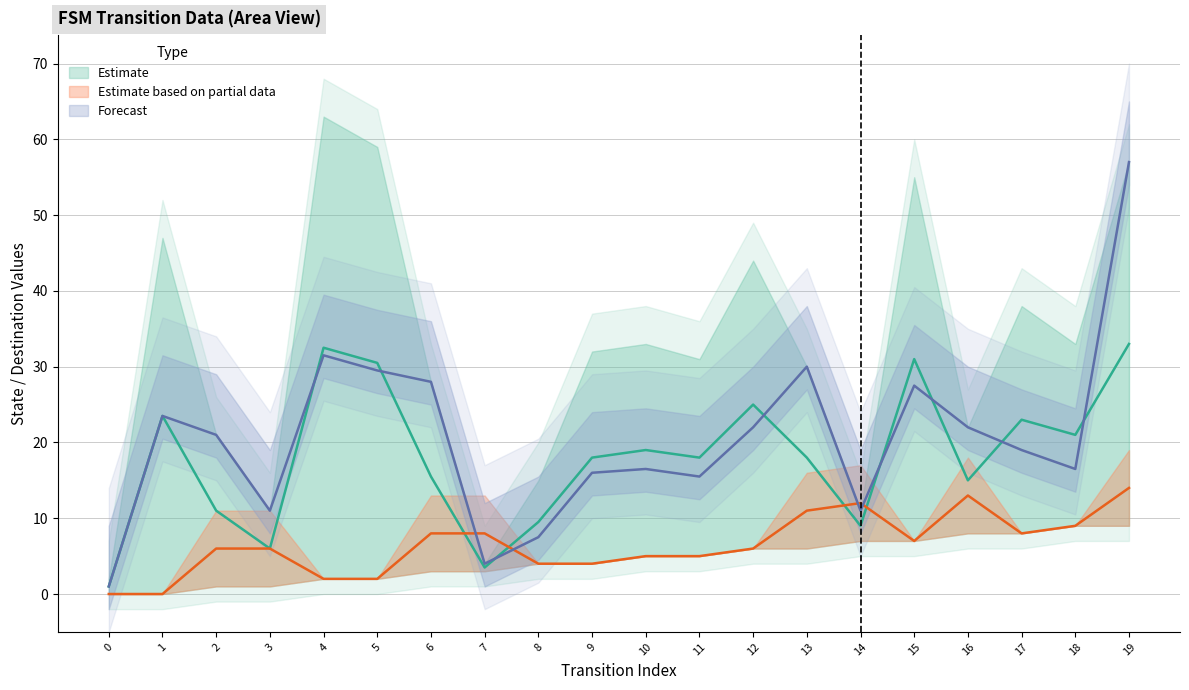

True or false: output_symbol and input_symbol_a cross at least once.

False